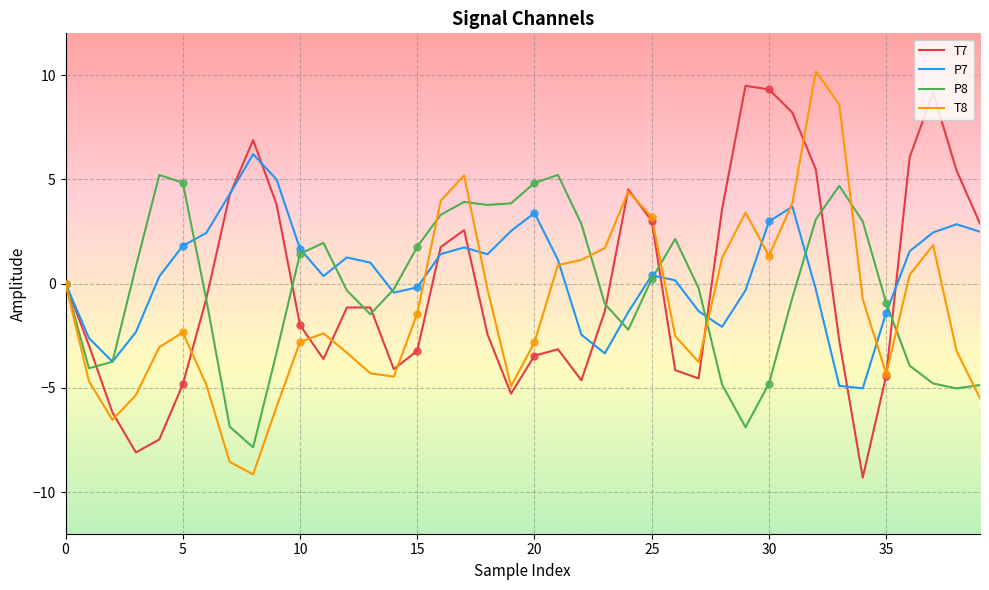

What is the maximum value shown in the chart?

10.2